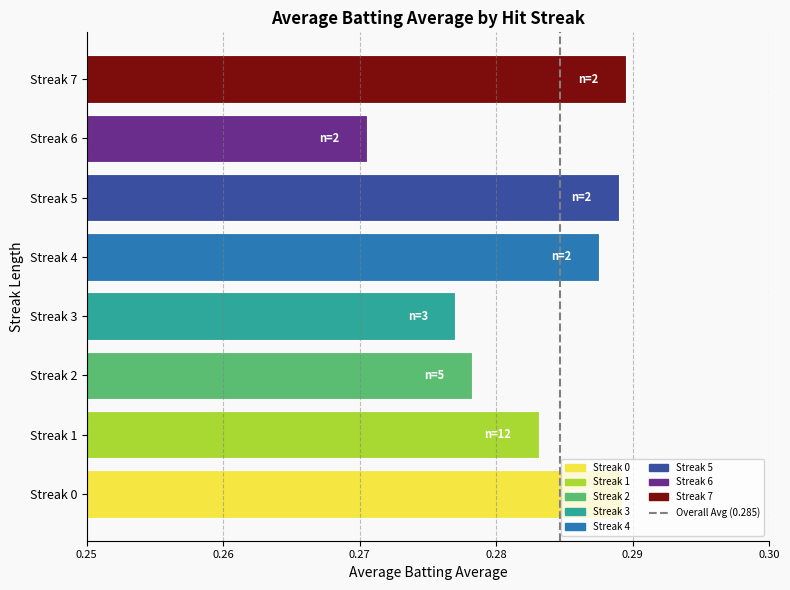

At which category does the chart reach its minimum across all series?

Streak 6